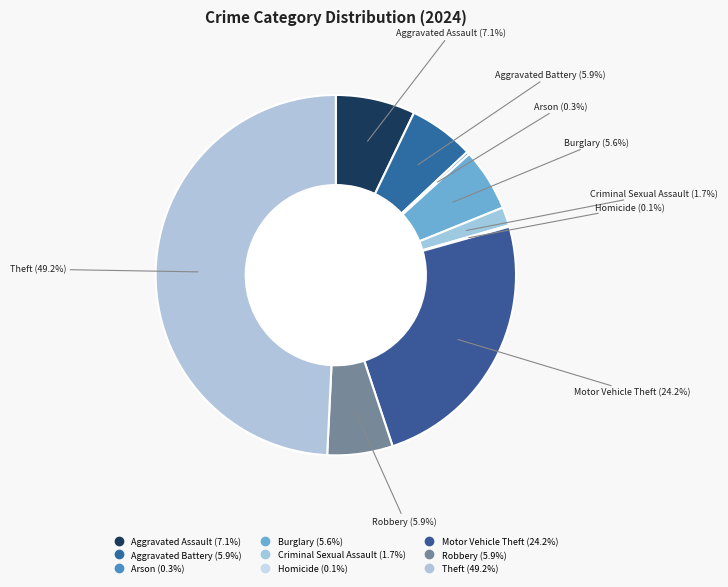

Is there a majority slice in this chart?

No